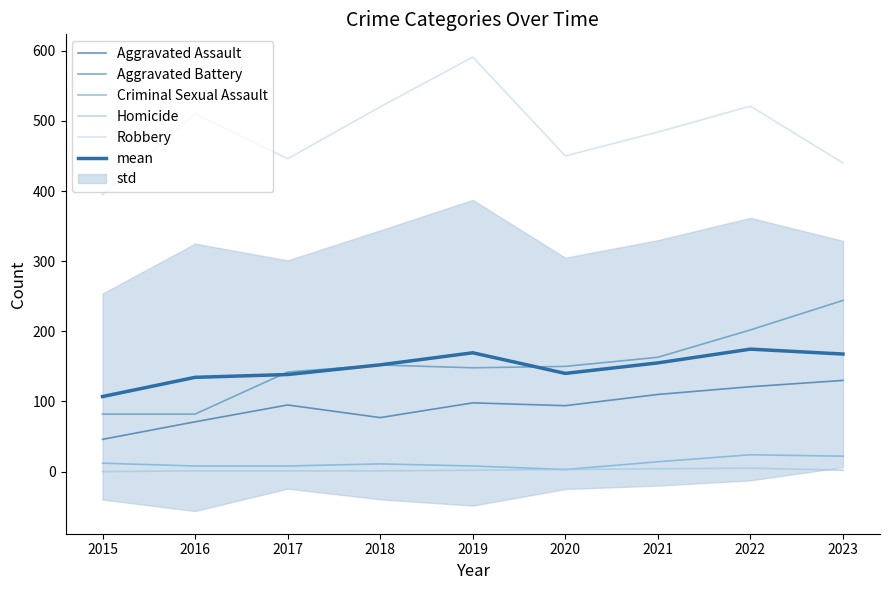

How many lines are shown in the chart?

6